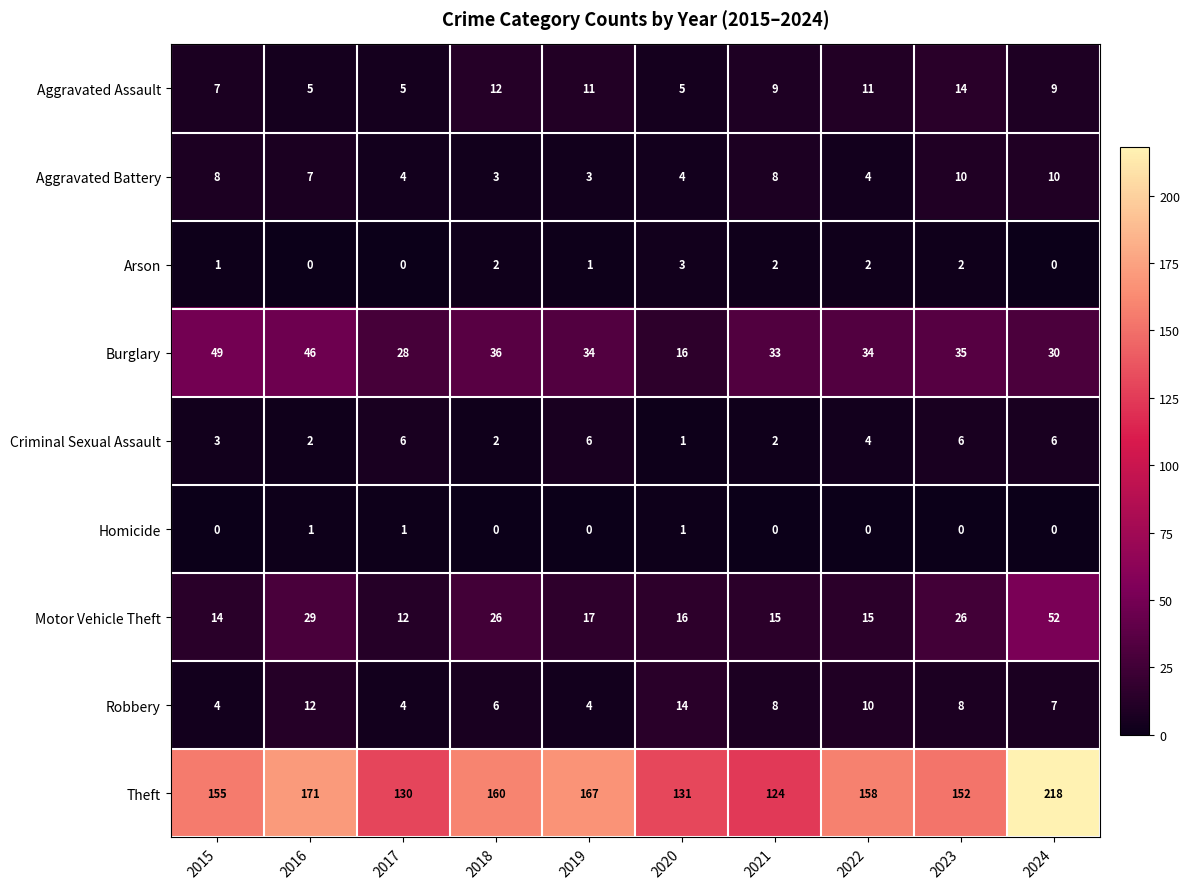

What is the difference between the highest and lowest values at 2016?

171